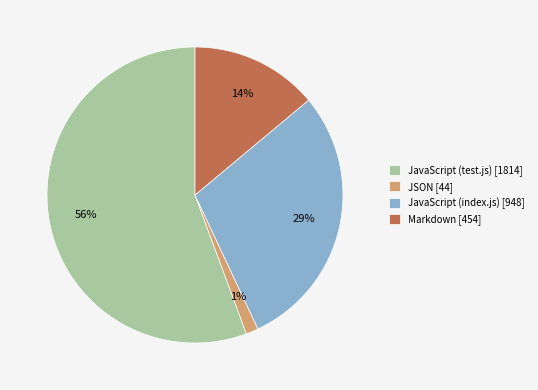

Count the number of slices in the pie.

4